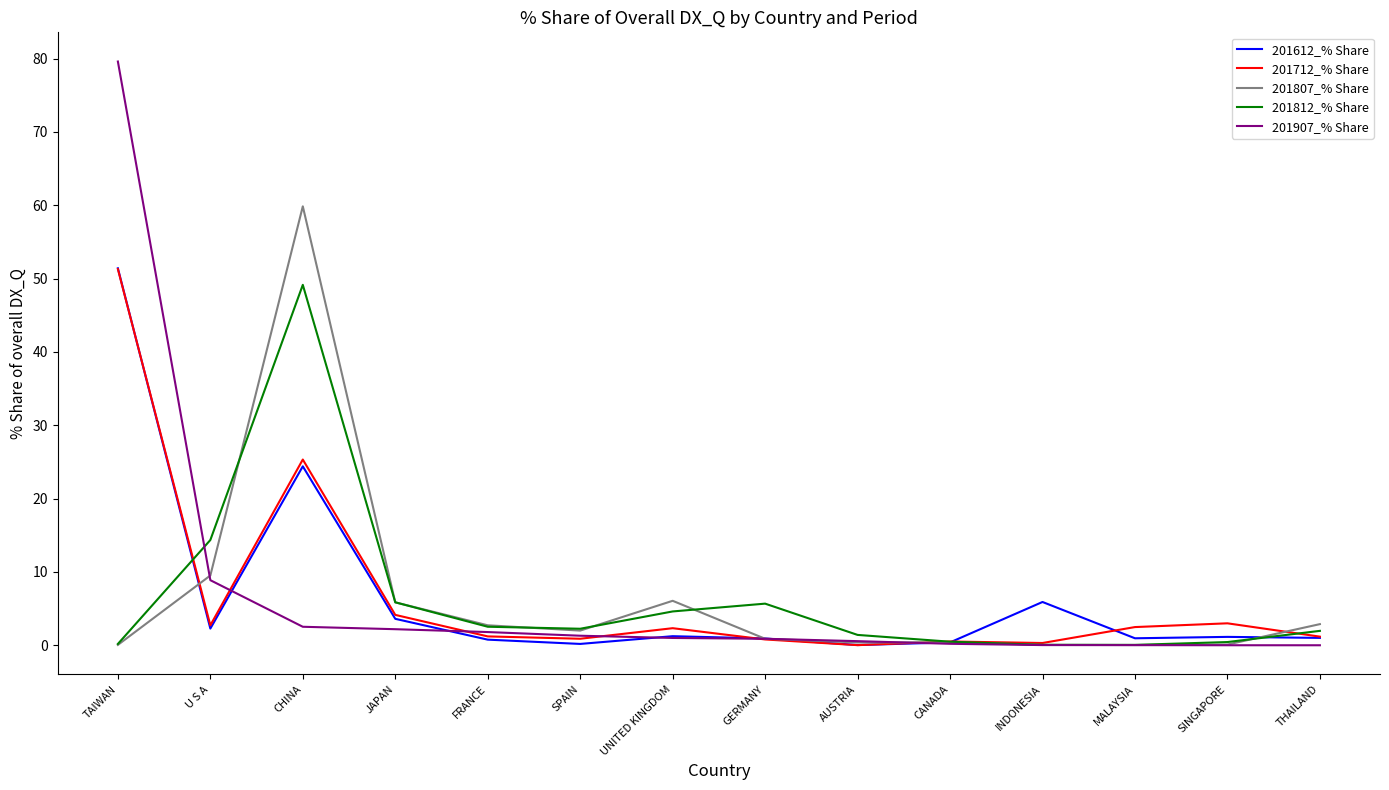

In 201712_% Share, how many points are lower than both neighbors (excluding endpoints)?

4